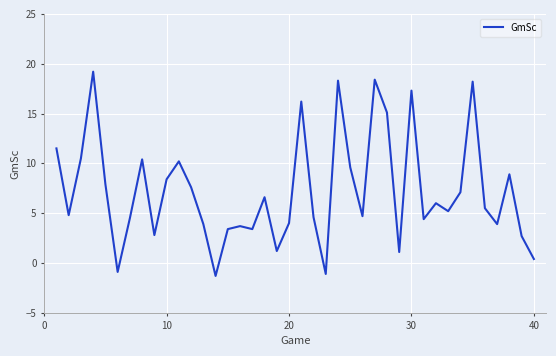

What is the maximum value shown in the chart?

19.2